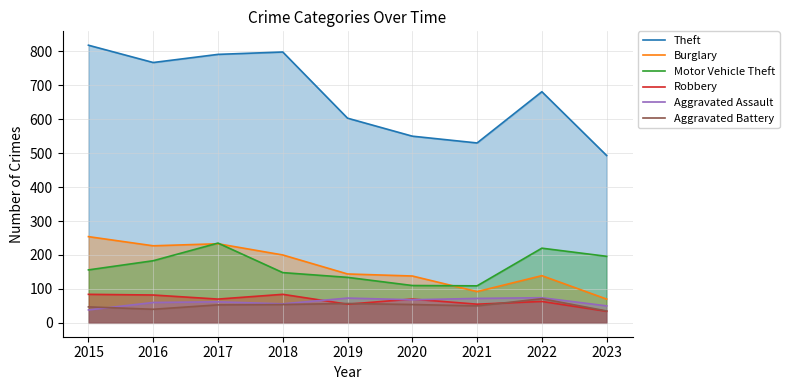

Does the chart display data point markers on the line(s)?

No